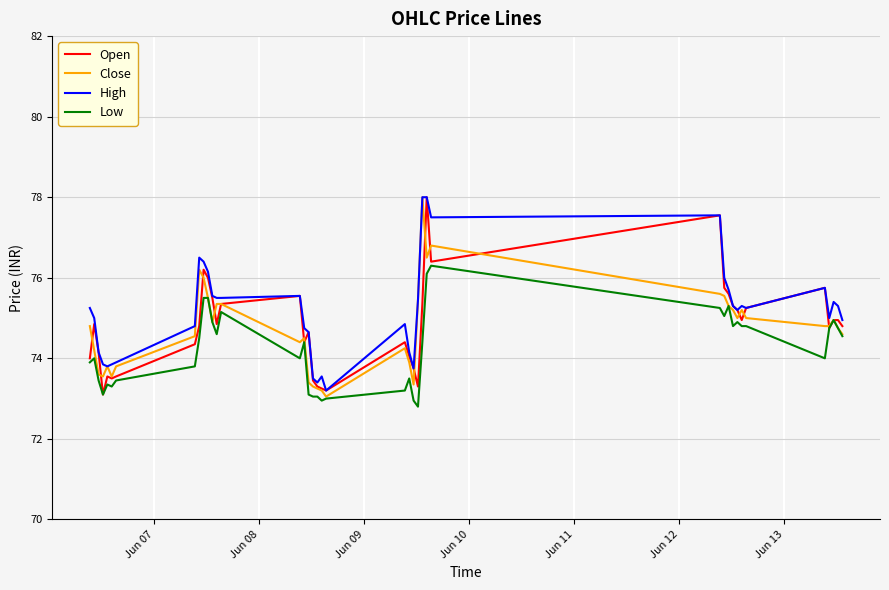

What is the minimum value for Close?

73.1